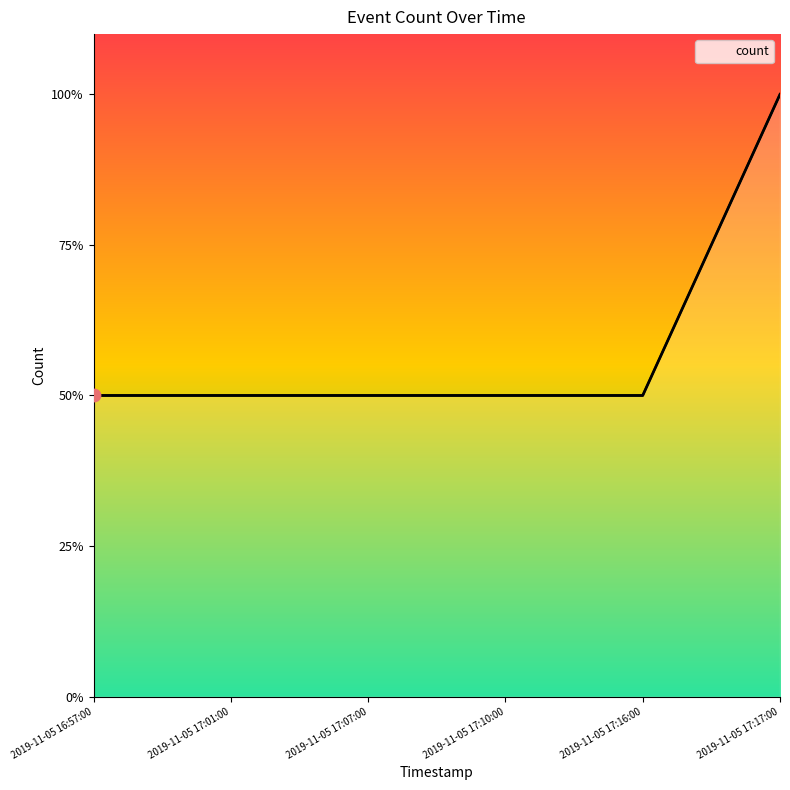

Approximately how many times larger is the value at 2019-11-05 17:07:00 compared to 2019-11-05 17:16:00?

1.0